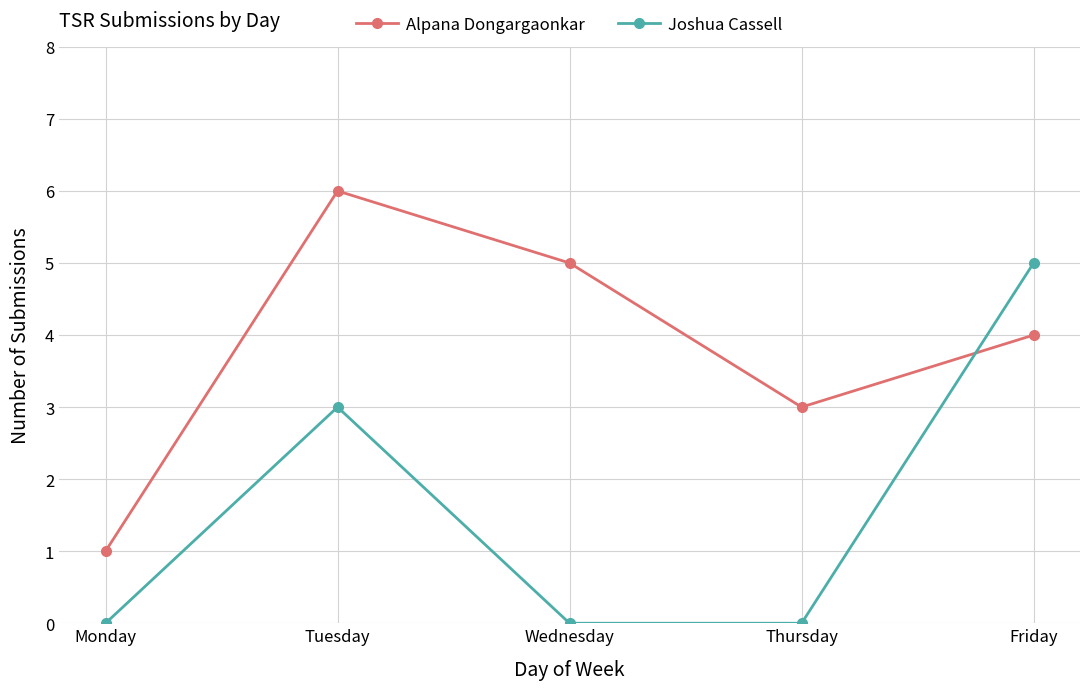

At how many categories does at least one series exceed 2?

4